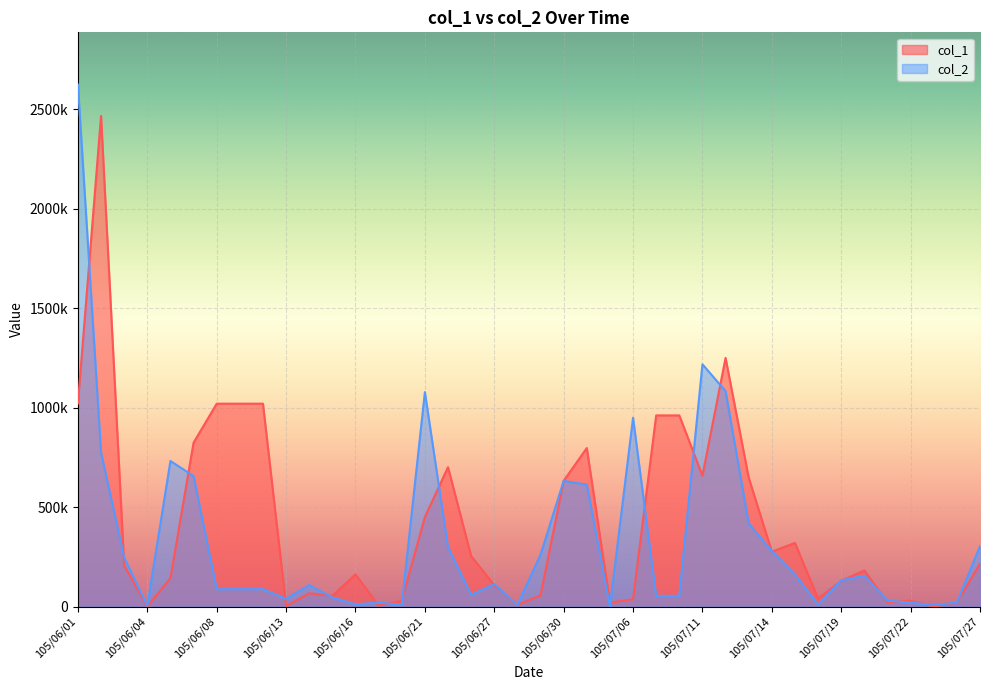

List the series in order of their peak value, highest first.

col_2, col_1